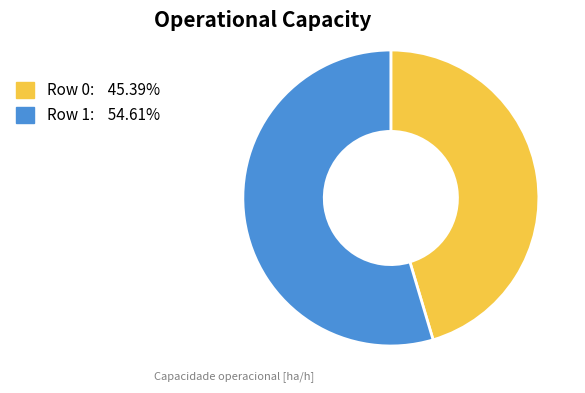

Is it true that Row 1 is 55% of the pie?

True